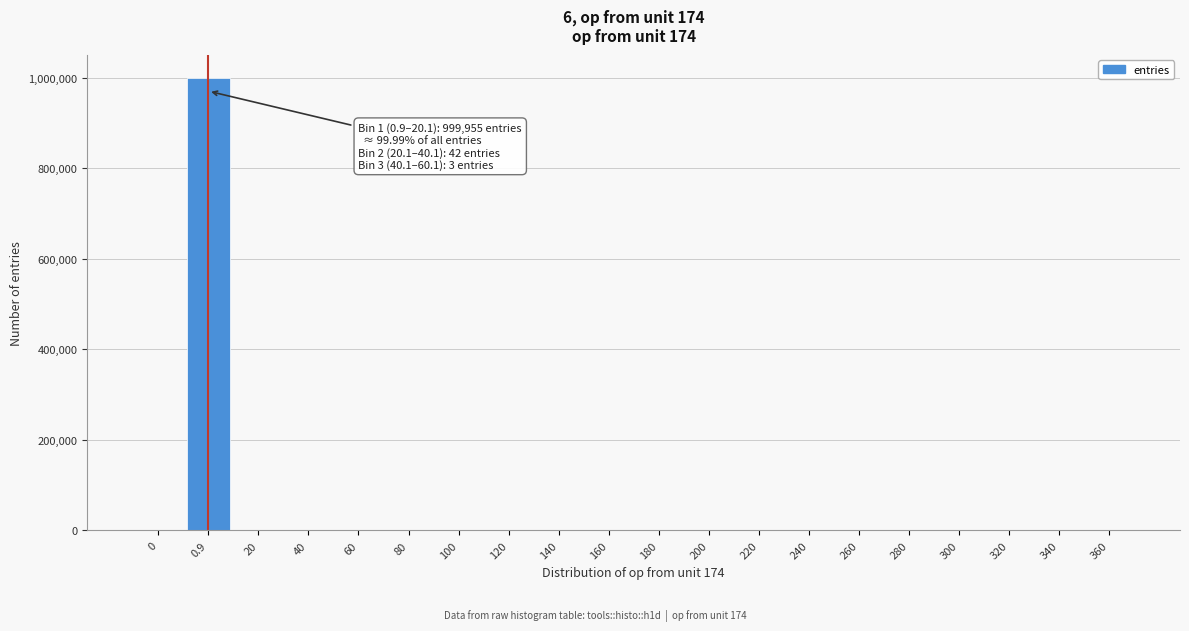

What is the sum of all values?

1000000